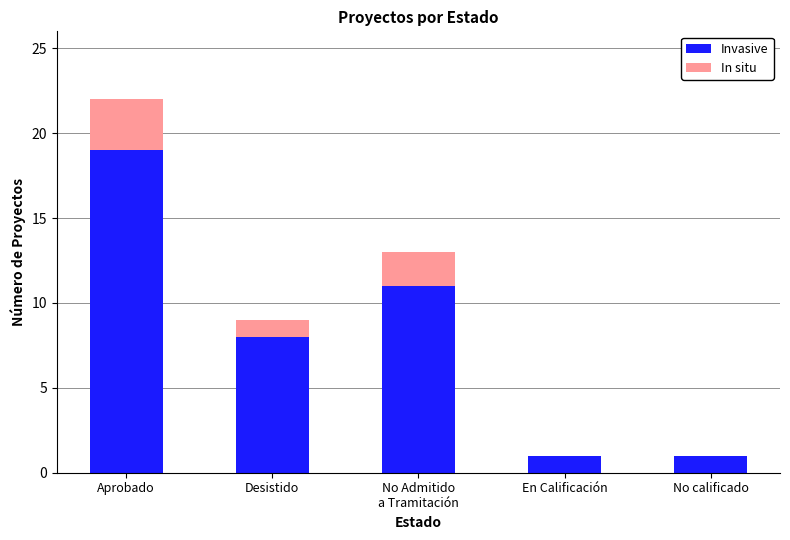

How many distinct data groups are displayed?

2